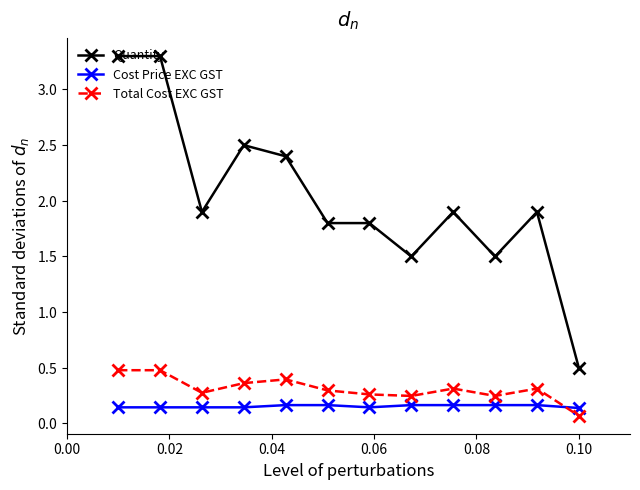

Is this an area chart (filled region under the line)?

No